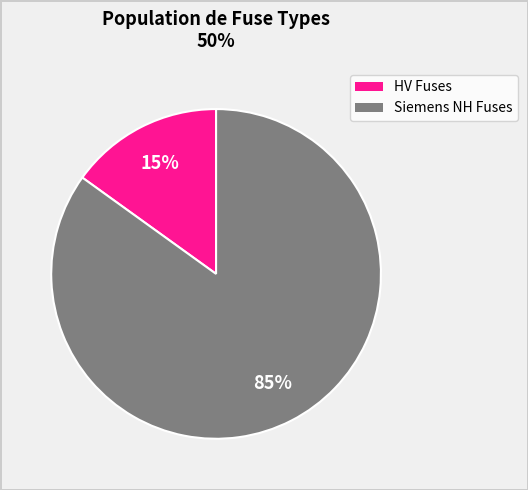

To the nearest percent, what is the difference between the largest and smallest slice percentages?

70%